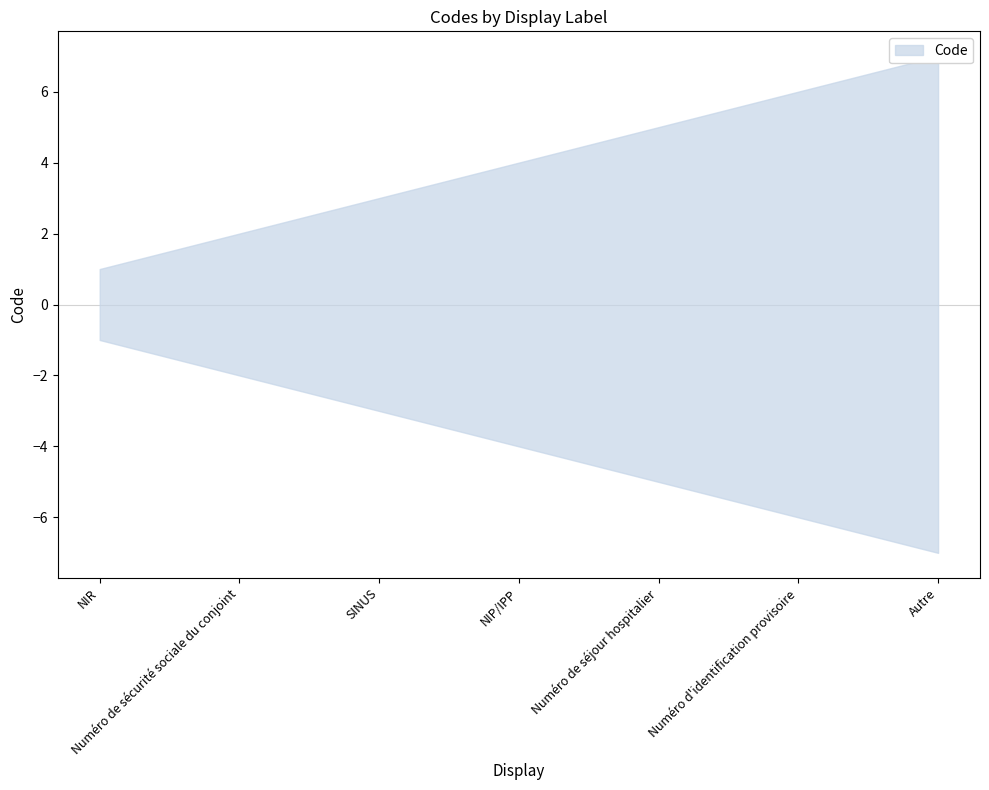

The value at Numéro de séjour hospitalier is 5. True or false?

True